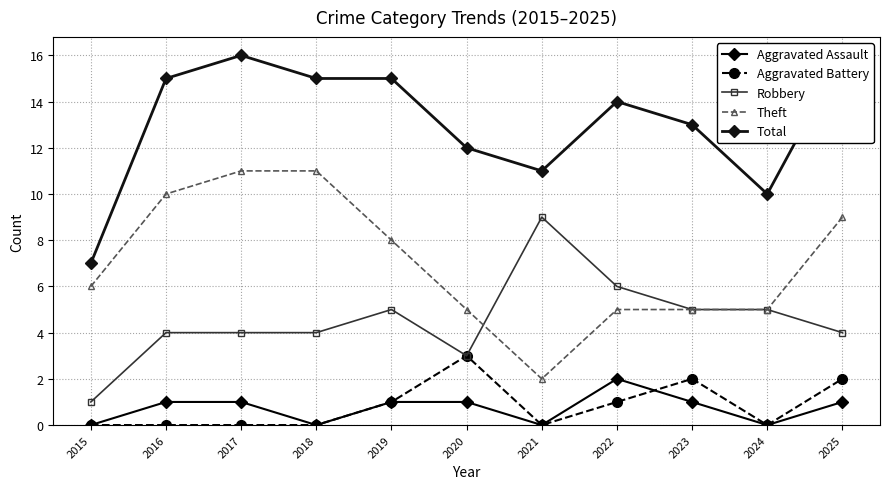

The Robbery series shows 4 at 2016. True or false?

True